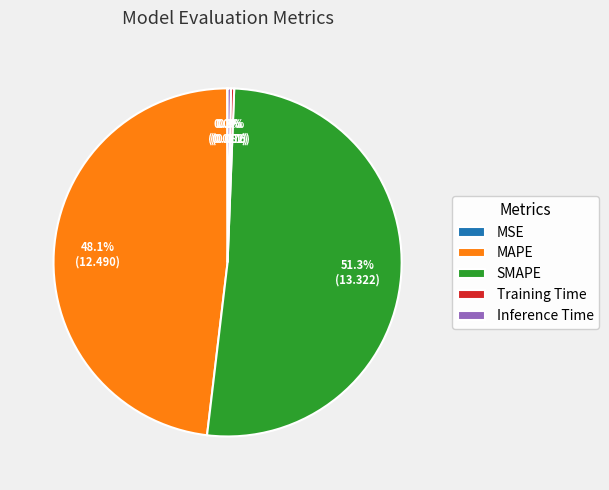

The MAPE slice represents 59% of the pie. True or false?

False